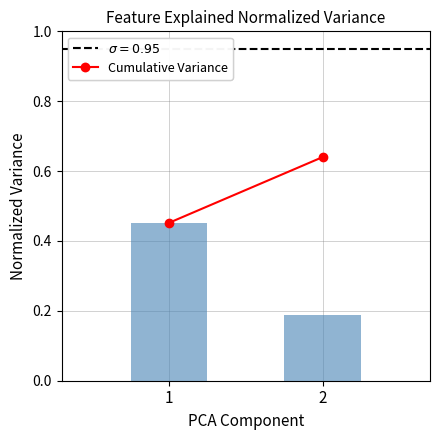

What is the change in value from 1 to 2?

-0.3